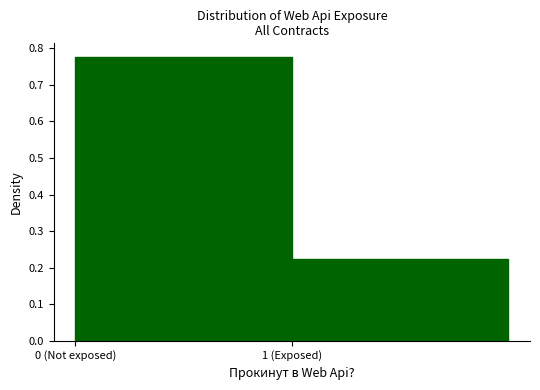

Is it true that the value at 0 (Not exposed) is 1.1?

False